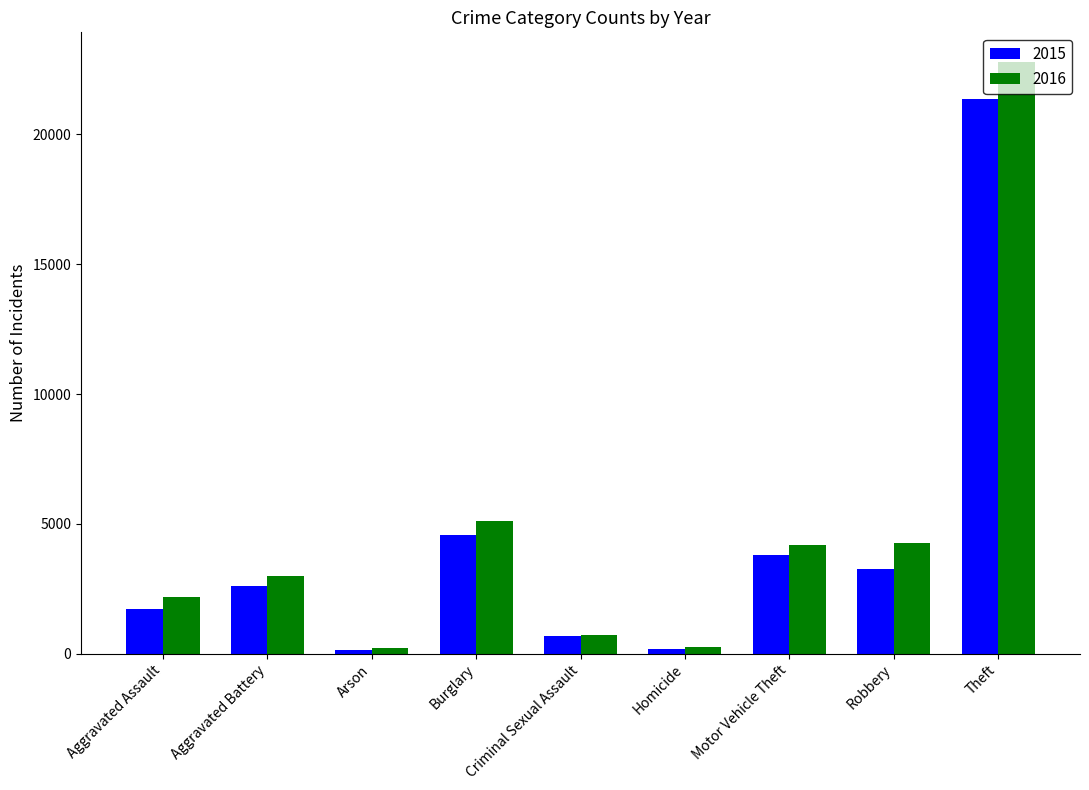

The value of 2015 at Motor Vehicle Theft is 3813. True or false?

True